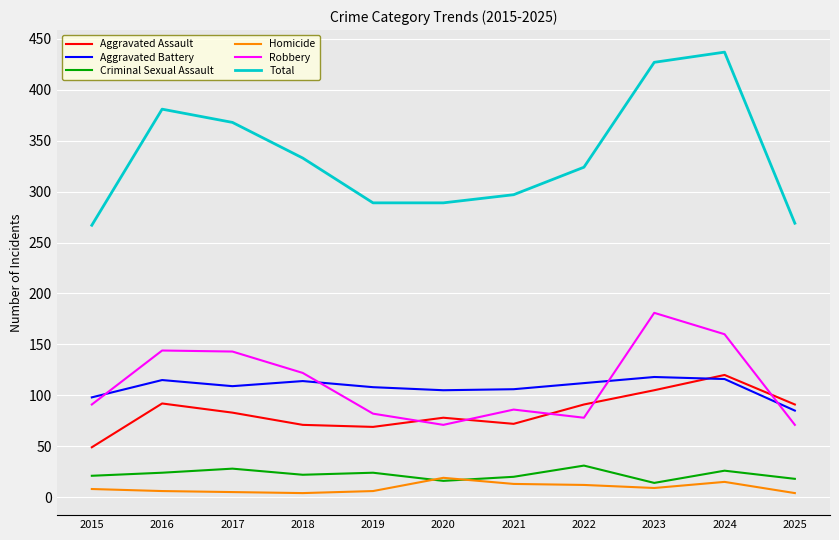

True or false: Total and Aggravated Assault intersect in this chart.

False